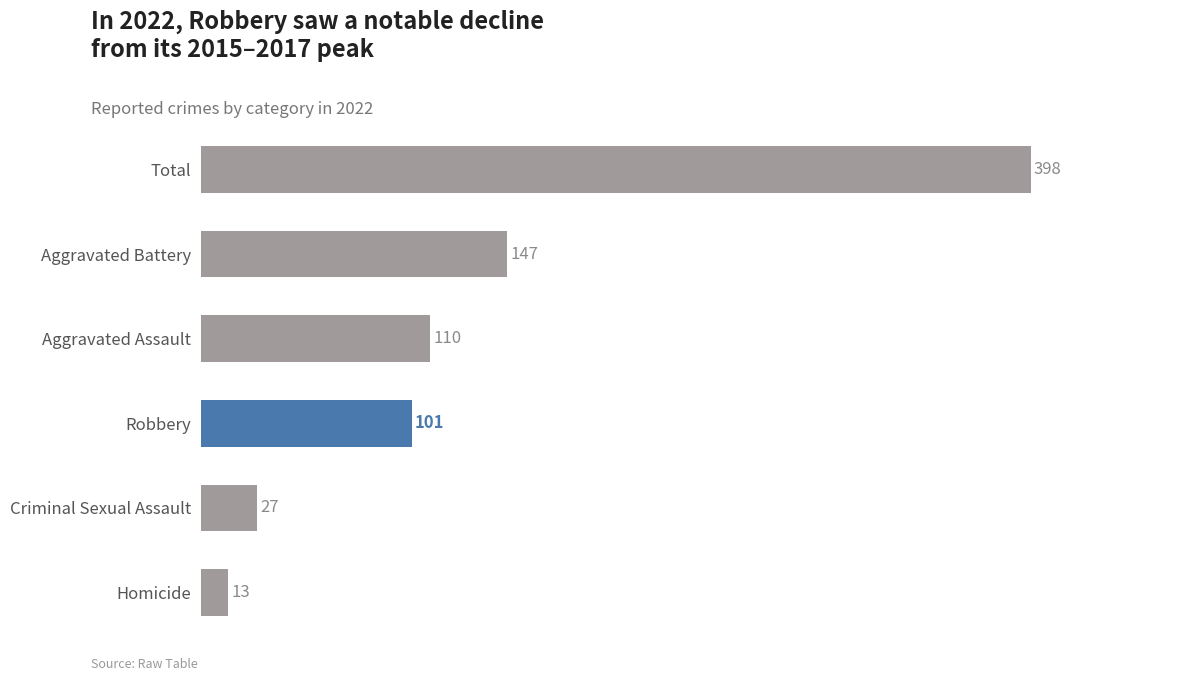

What is the difference between the maximum and minimum values?

385